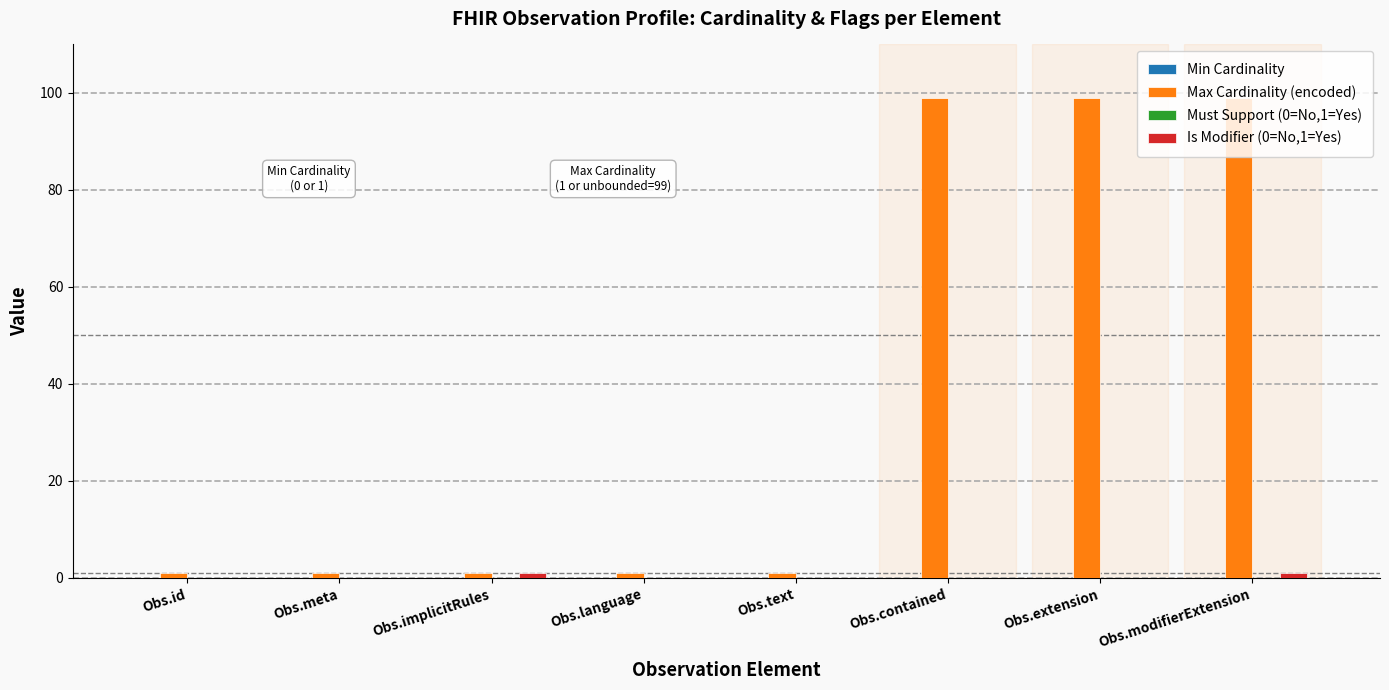

How many groups of bars are there?

8